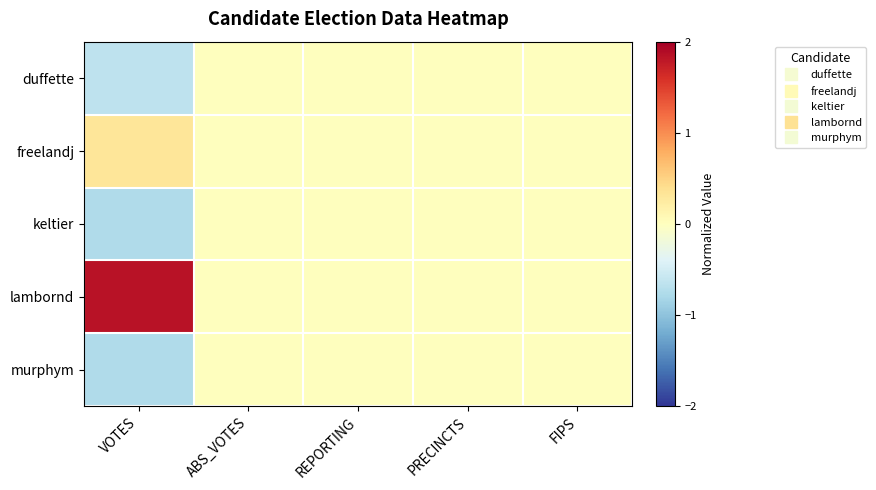

Between VOTES and ABS_VOTES, which series saw the biggest shift?

lambornd